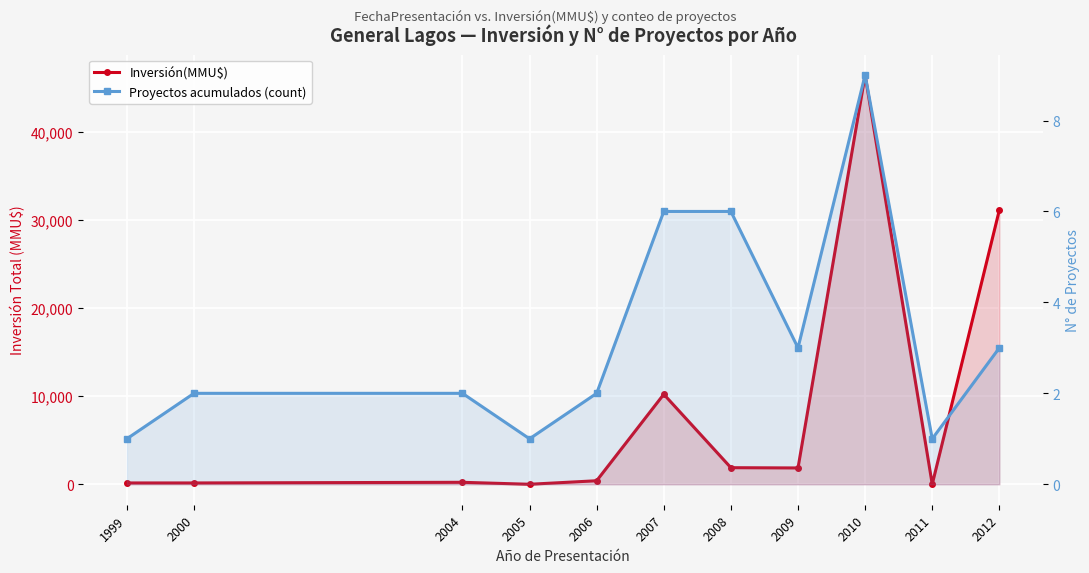

In Inversión(MMU$), how many points are lower than both neighbors (excluding endpoints)?

3